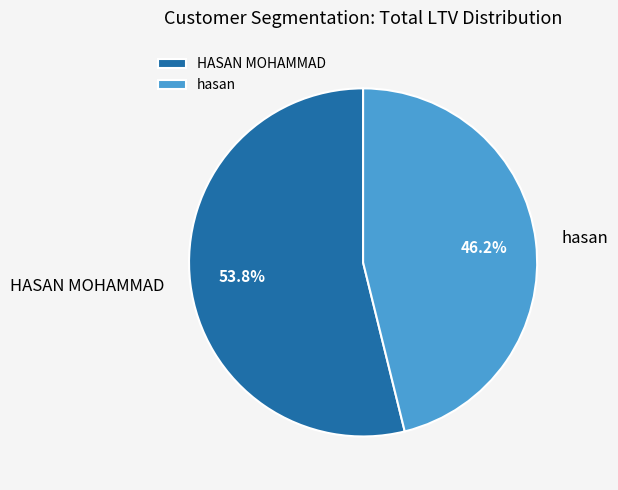

Which has a higher value, HASAN MOHAMMAD or hasan?

HASAN MOHAMMAD